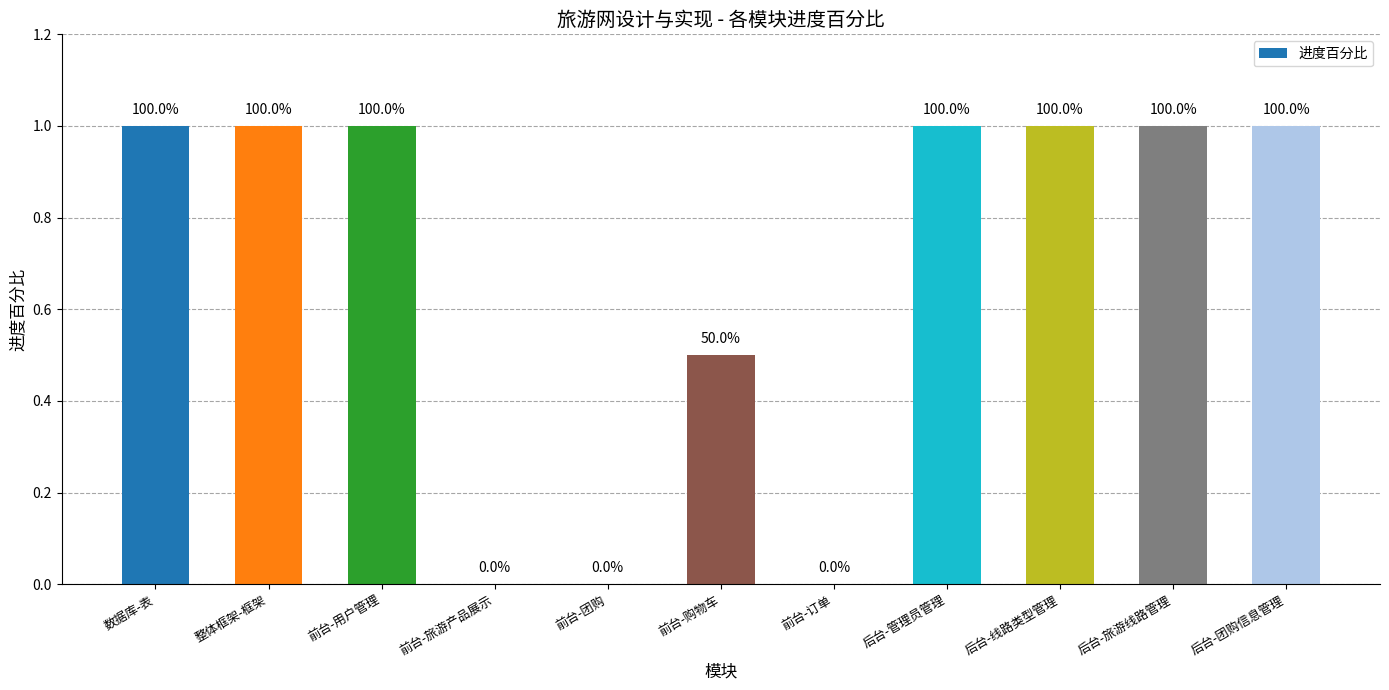

What is the maximum value shown in the chart?

1.0